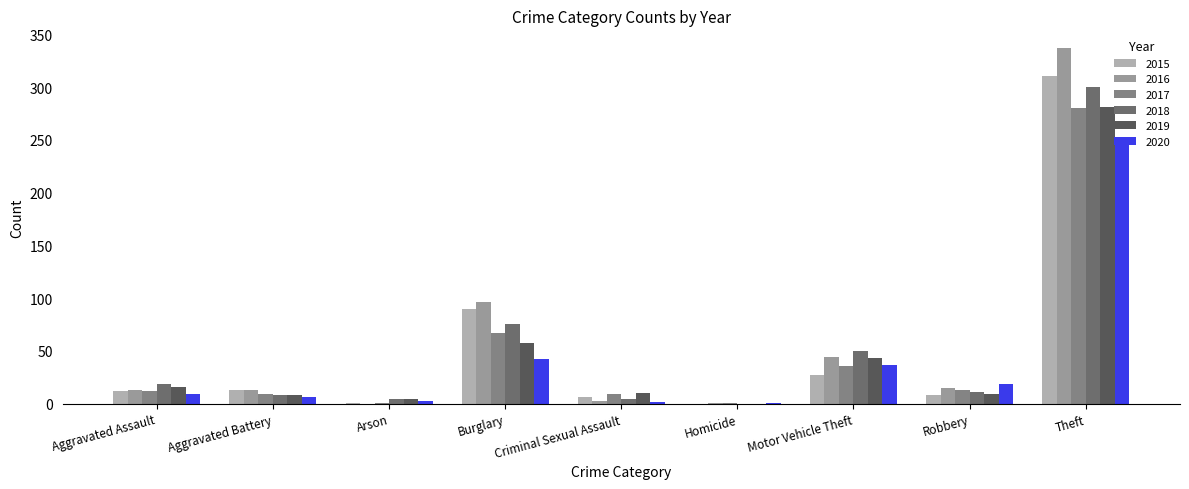

Which series has the widest spread of values?

2016